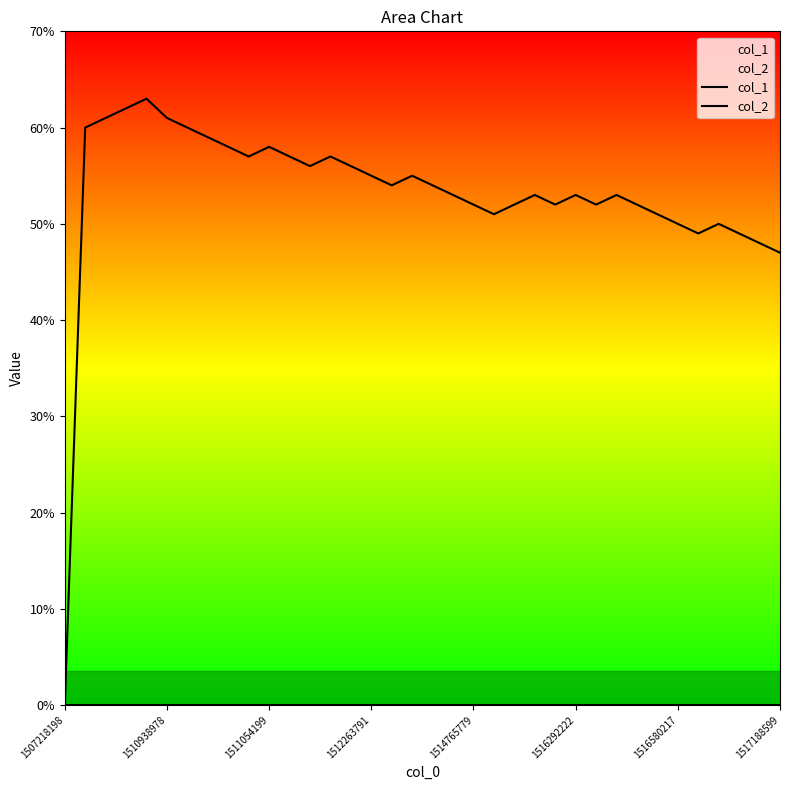

At which label is col_1 closest to 31?

1517188599